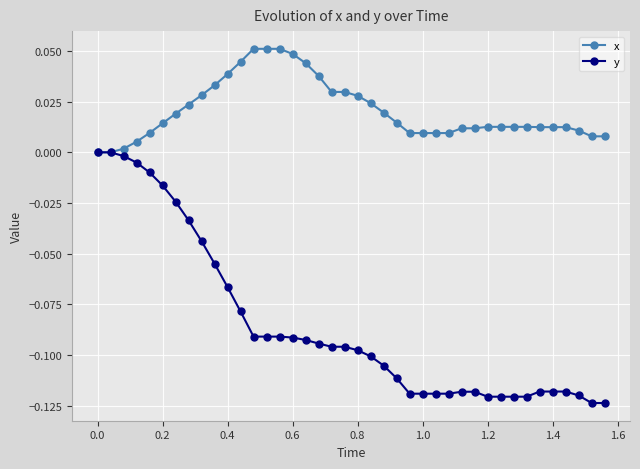

List the series in order of their peak value, highest first.

x, y